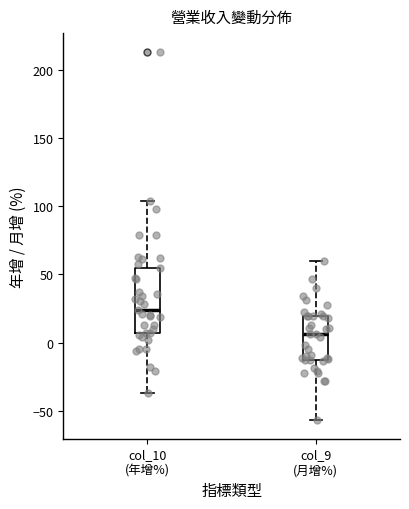

Reading left to right, transcribe this box plot: for each box, give where its median line is, the range the box spans, and where its two whiskers end, as read against the y-axis. The values are not printed on the chart, so give them approximately, as read against the axis.

col_10 (年增%): median 25, box 5 to 55, whiskers -35 to 105
col_9 (月增%): median 5, box -15 to 20, whiskers -55 to 60